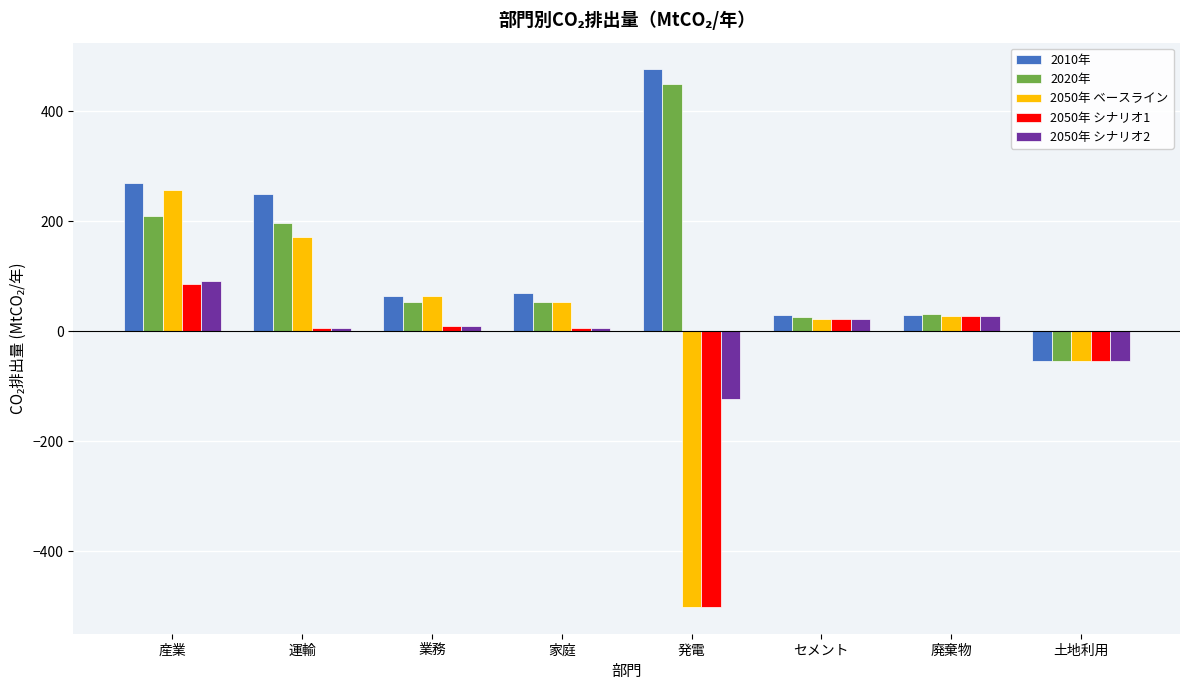

Is it true that 2020年 equals 52.9 at 業務?

True